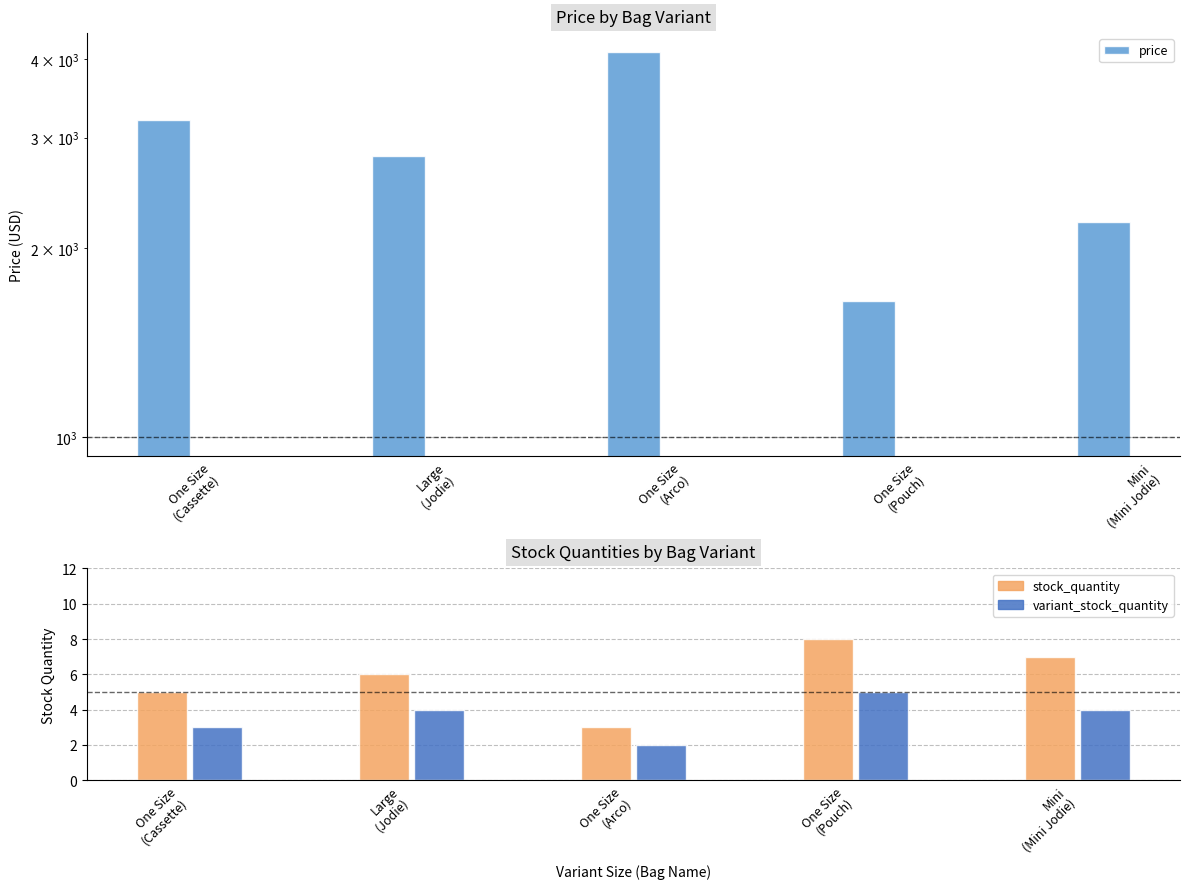

What is the sum of the variant_stock_quantity values at One Size
(Pouch) and Mini
(Mini Jodie)?

9